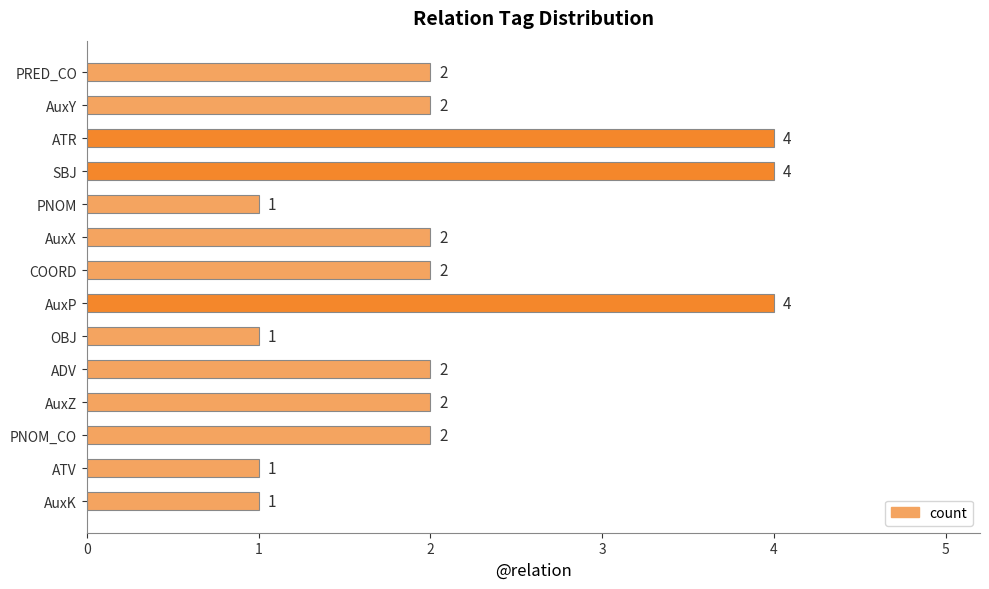

What is the average value?

2